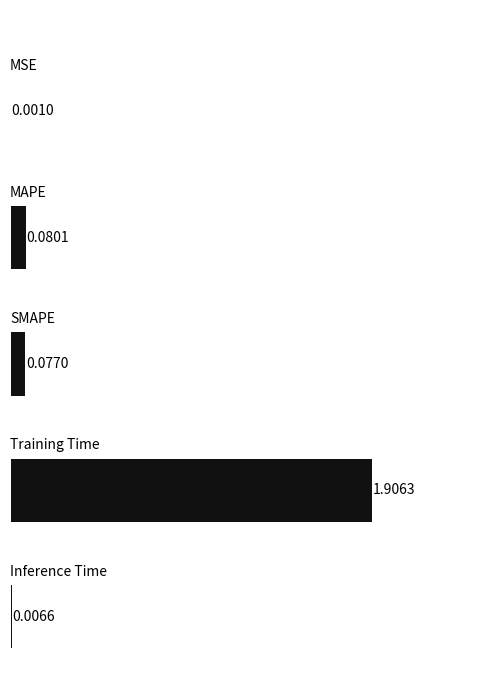

Rank the categories by value from highest to lowest.

3, 1, 2, 4, 0